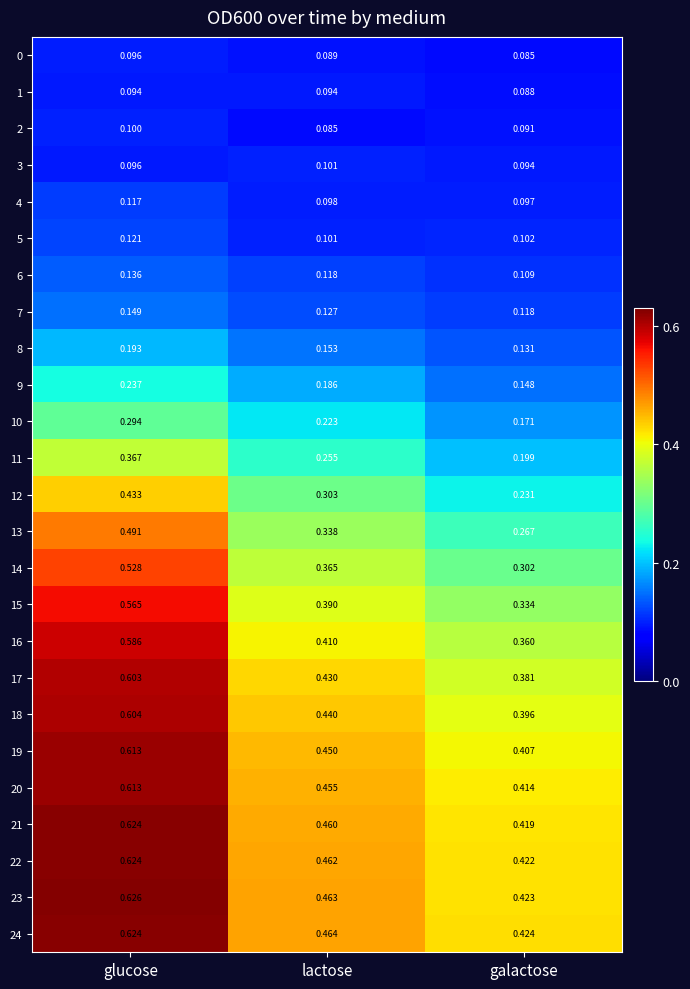

Which category has the highest value in the 7 series?

glucose